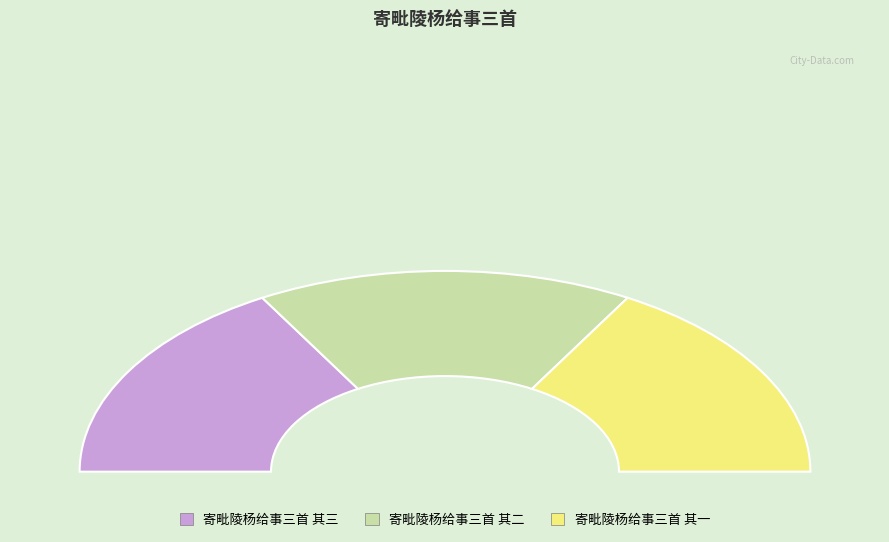

Which category has the smallest portion of the pie?

寄毗陵杨给事三首 其一